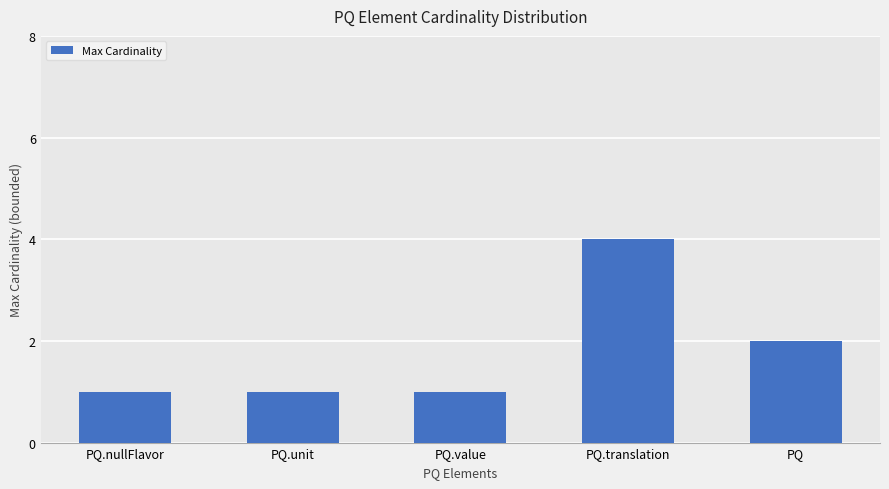

The value at PQ.nullFlavor is 2. True or false?

False